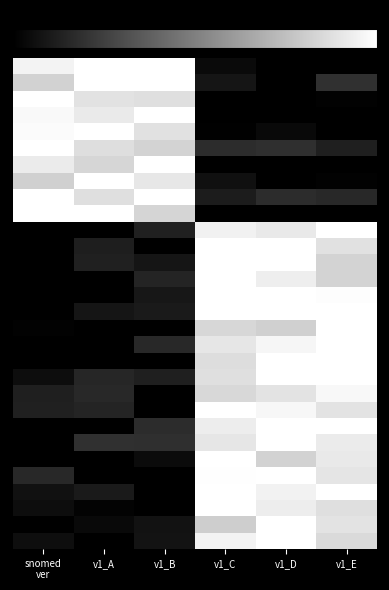

How many distinct data groups are displayed?

30